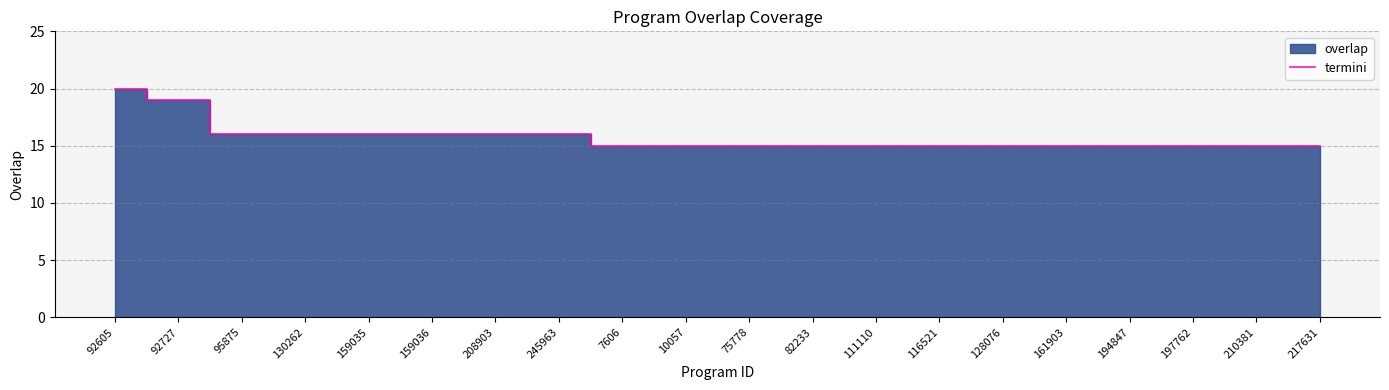

Reading left to right, list all the values displayed in this chart.

92605=20	92727=19	95875=16	130262=16	159035=16	159036=16	208903=16	245963=16	7606=15	10057=15	75778=15	82233=15	111110=15	116521=15	128076=15	161903=15	194847=15	197762=15	210381=15	217631=15